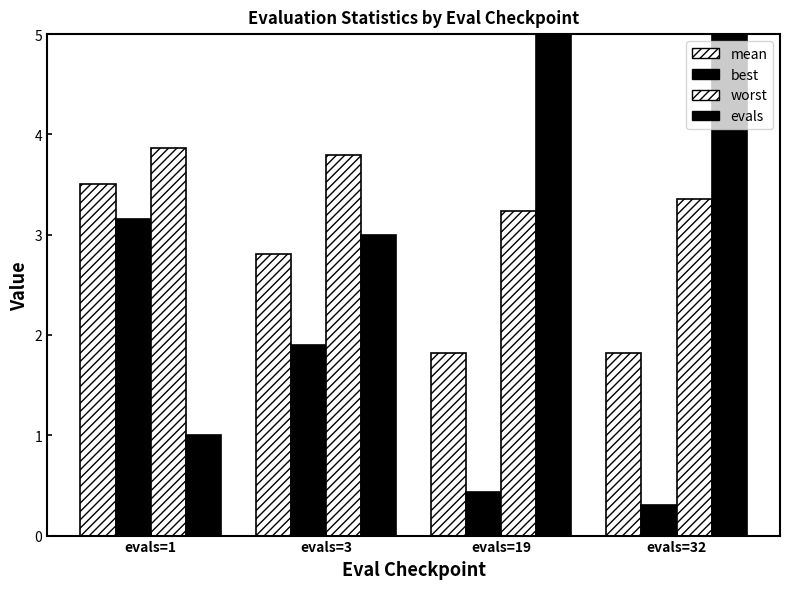

At how many categories does at least one series exceed 27?

1